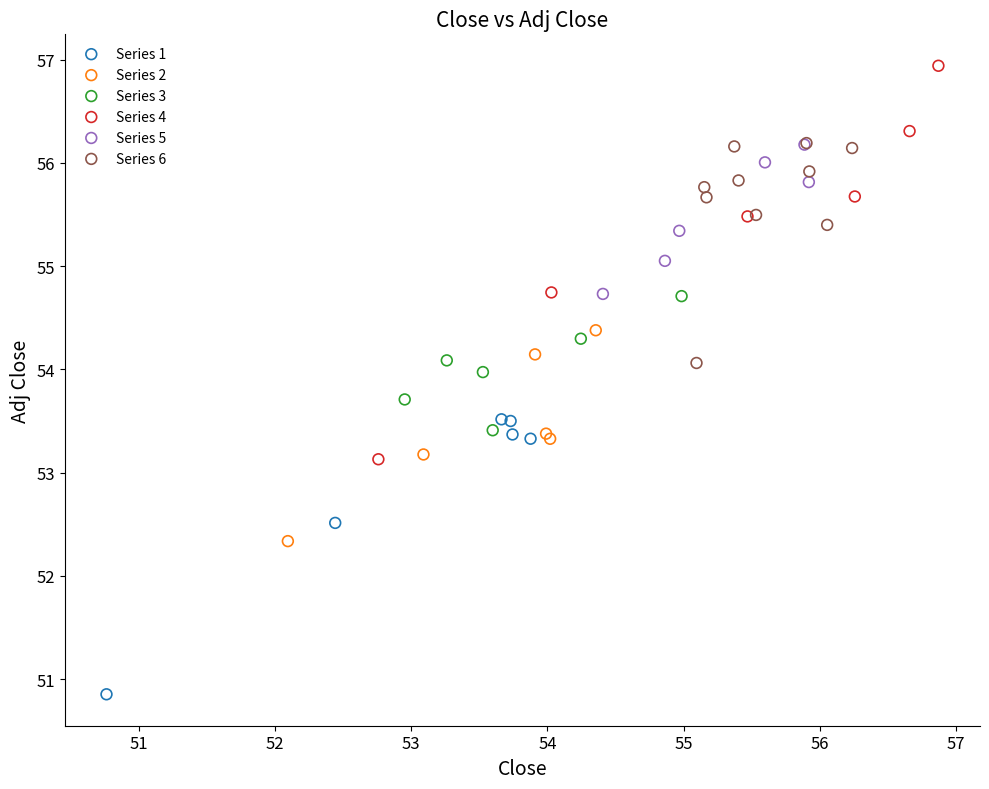

Which series reaches the minimum Y coordinate?

Series 1